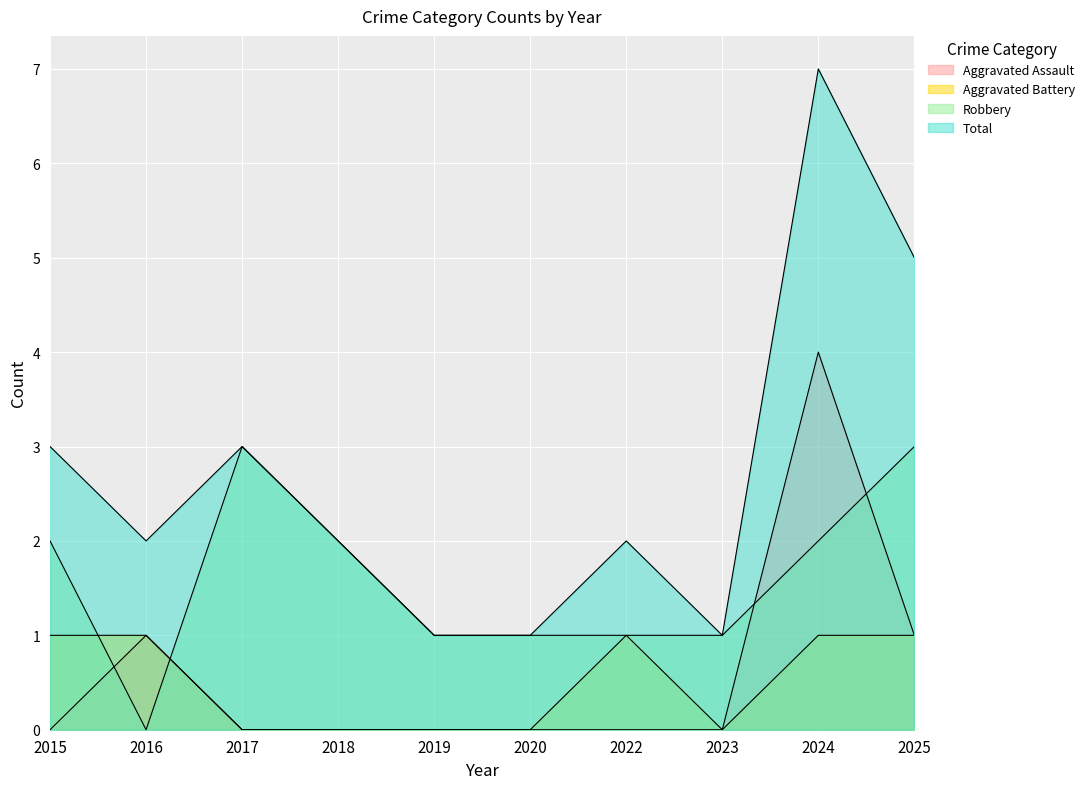

Which category has the highest value across all series?

2024